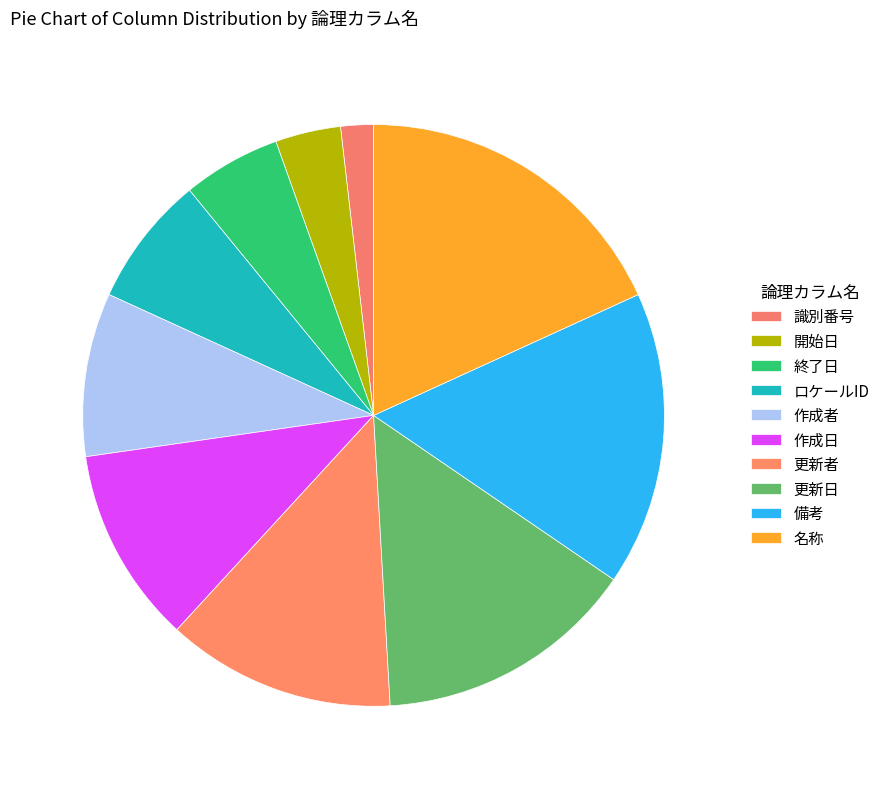

Which category has the biggest portion of the pie?

名称